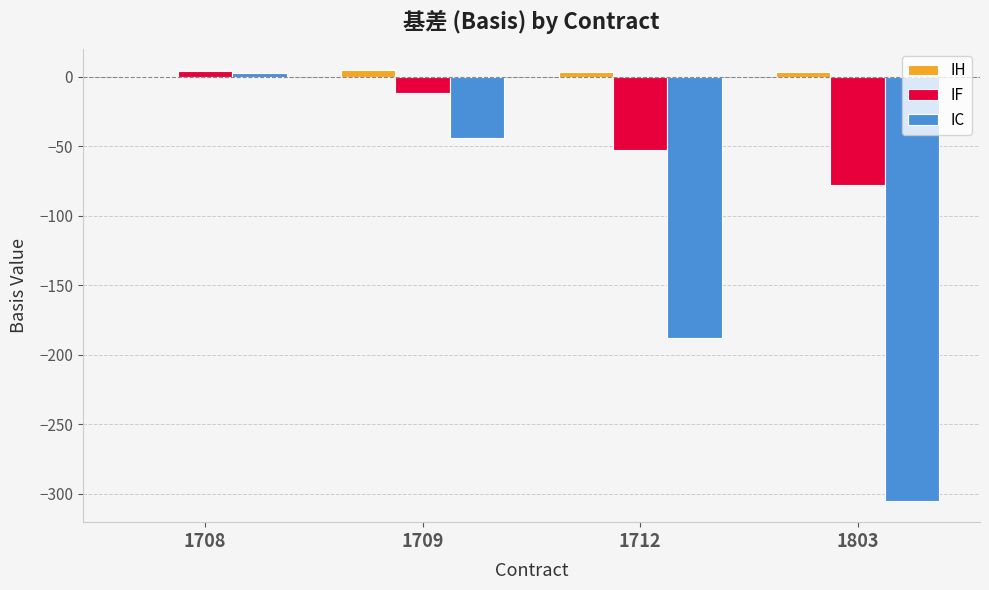

How many data points in IF are above -11?

1